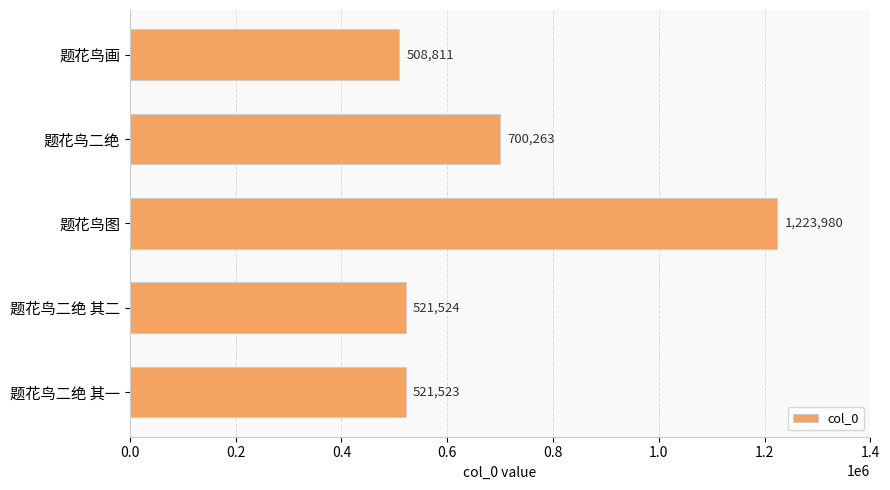

What is the sum of the values at 题花鸟二绝 其二 and 题花鸟二绝 其一?

1043047